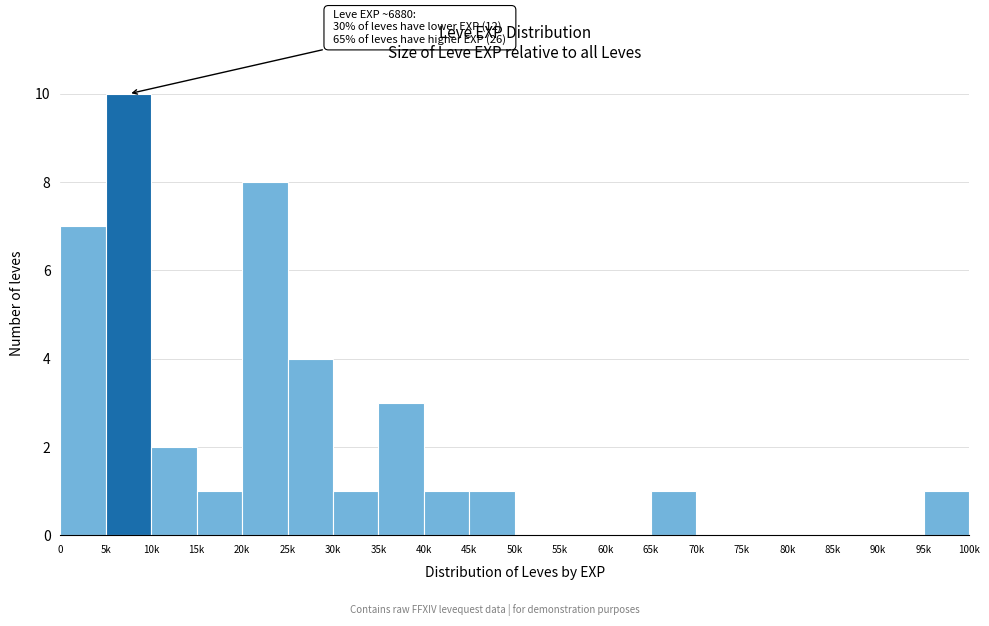

Reading left to right, list all the values displayed in this chart.

0=7	5k=10	10k=2	15k=1	20k=8	25k=4	30k=1	35k=3	40k=1	45k=1	50k=0	55k=0	60k=0	65k=1	70k=0	75k=0	80k=0	85k=0	90k=0	95k=1